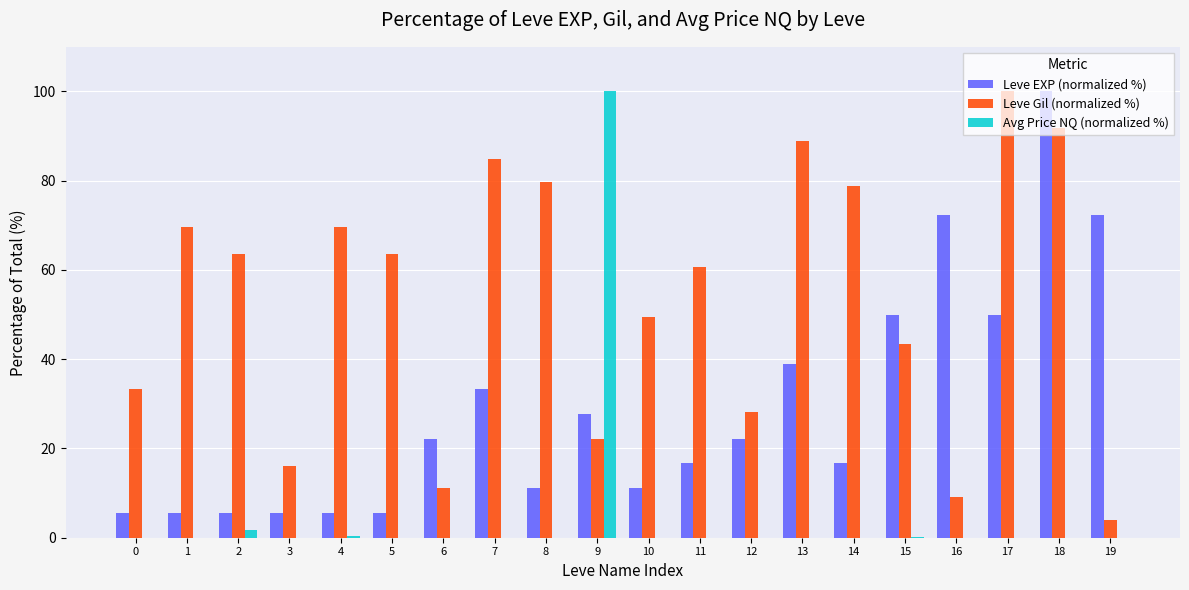

What is the greatest value displayed?

100.0